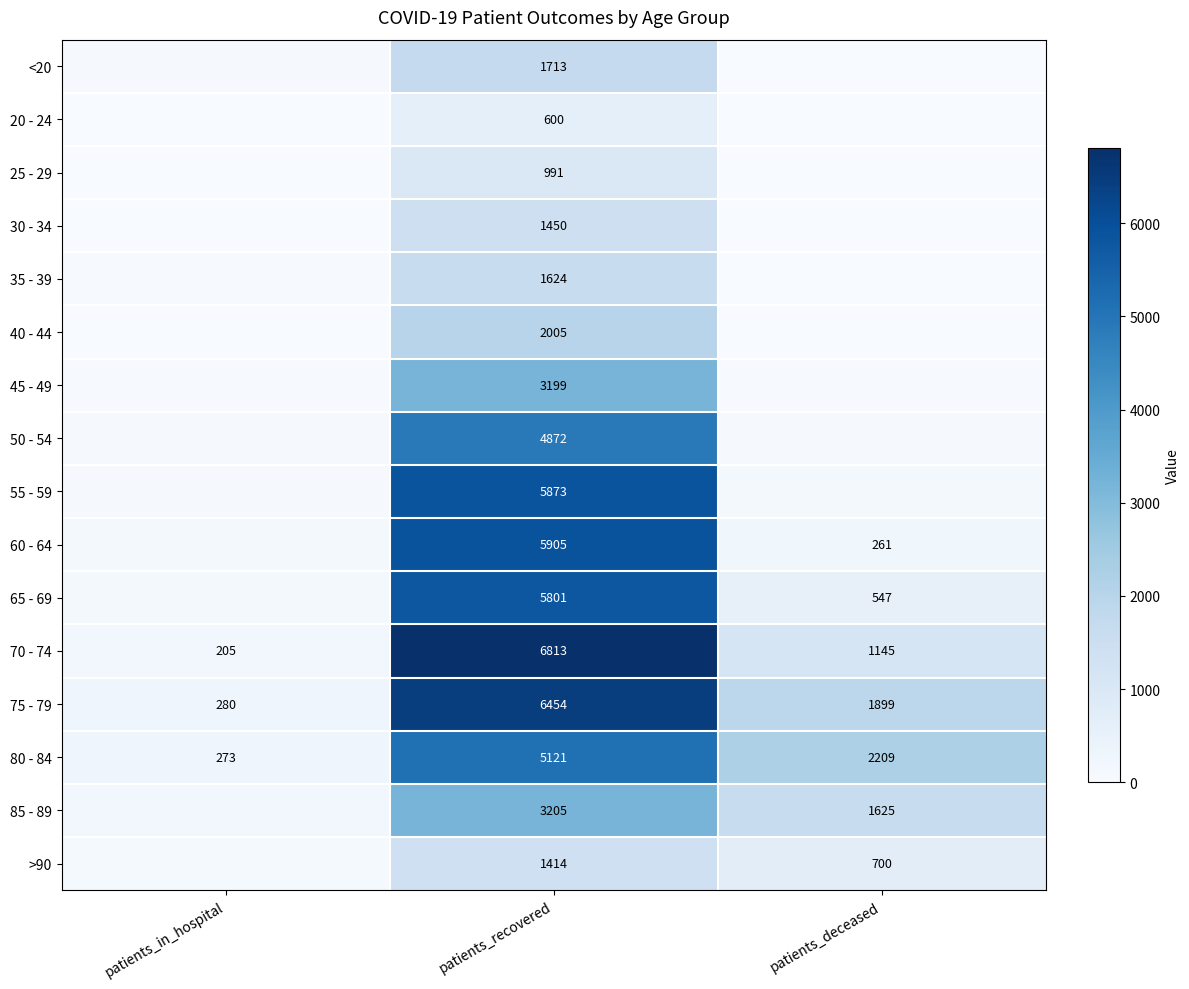

How many distinct data groups are displayed?

16